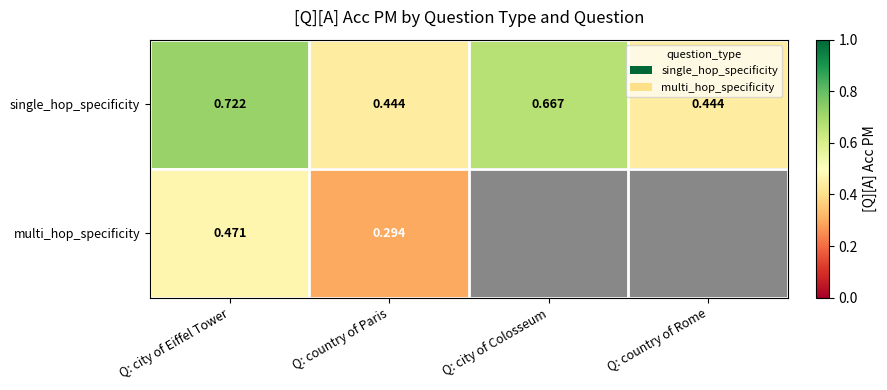

Rank the series at Q: city of Eiffel Tower from lowest to highest value.

multi_hop_specificity, single_hop_specificity